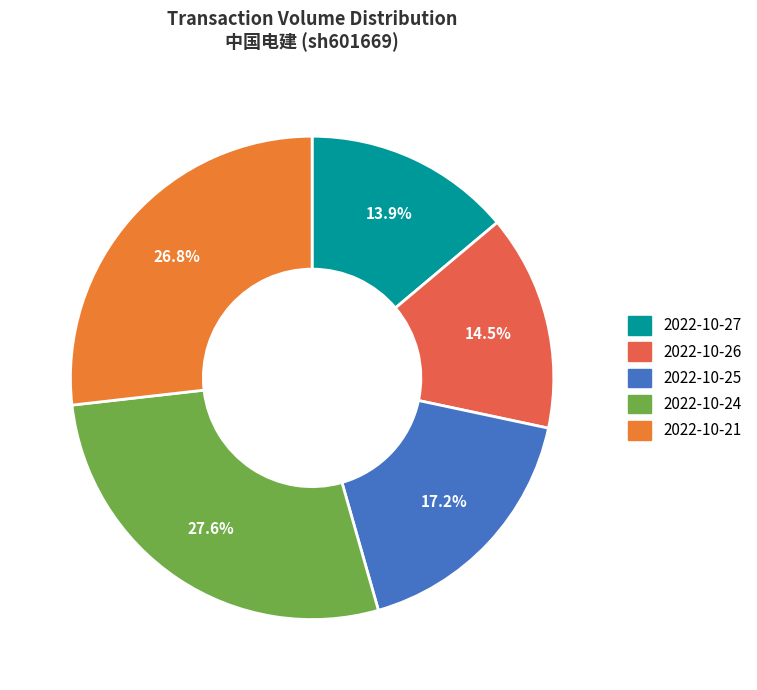

Approximately how many times larger is the value at 2022-10-26 compared to 2022-10-24?

0.5